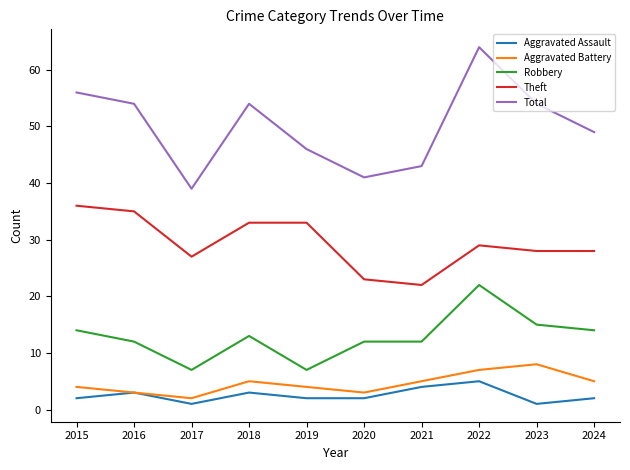

True or false: Total has a value of 86 at 2024.

False